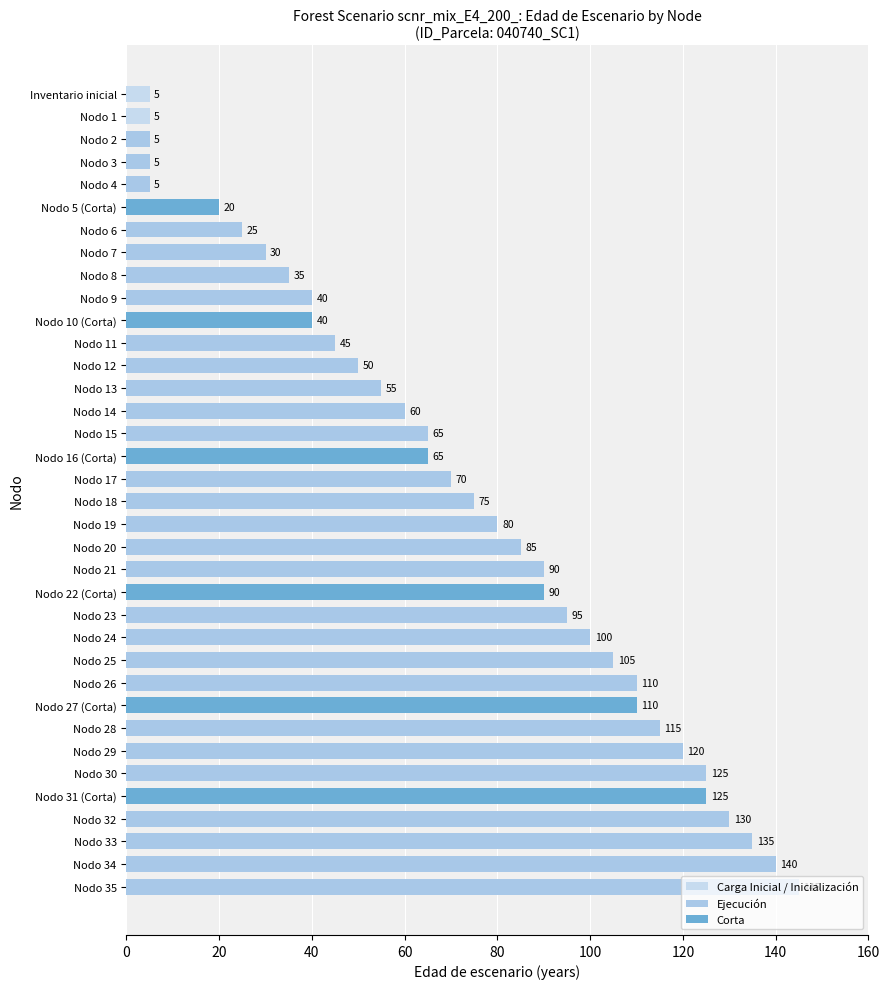

How many bars are there in total?

36